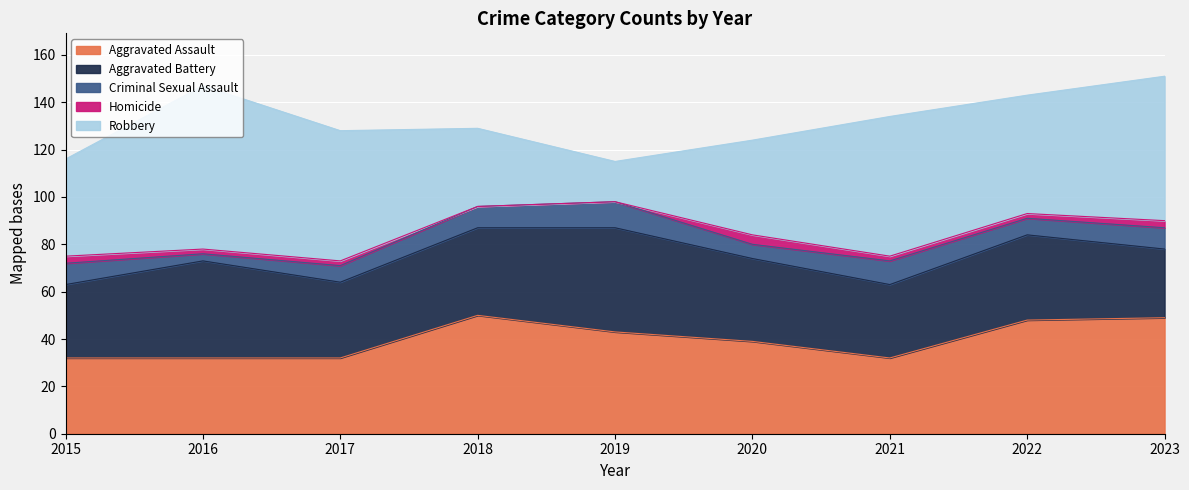

How many interior local valleys does the Robbery series have?

2